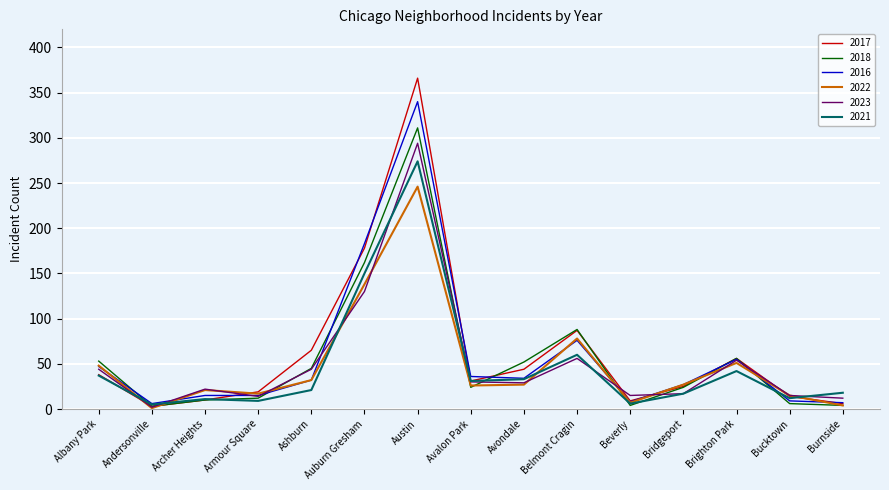

The value of 2021 at Albany Park is 58. True or false?

False